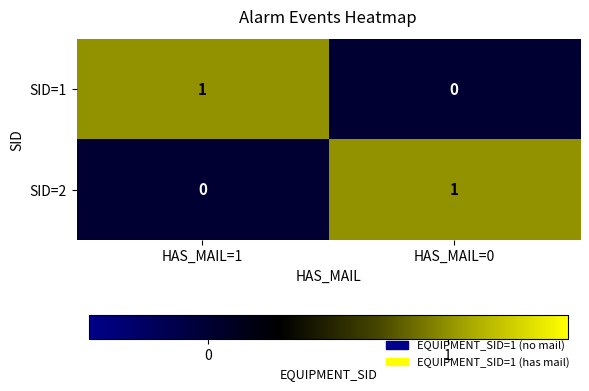

The value of SID=1 at HAS_MAIL=0 is 0. True or false?

True